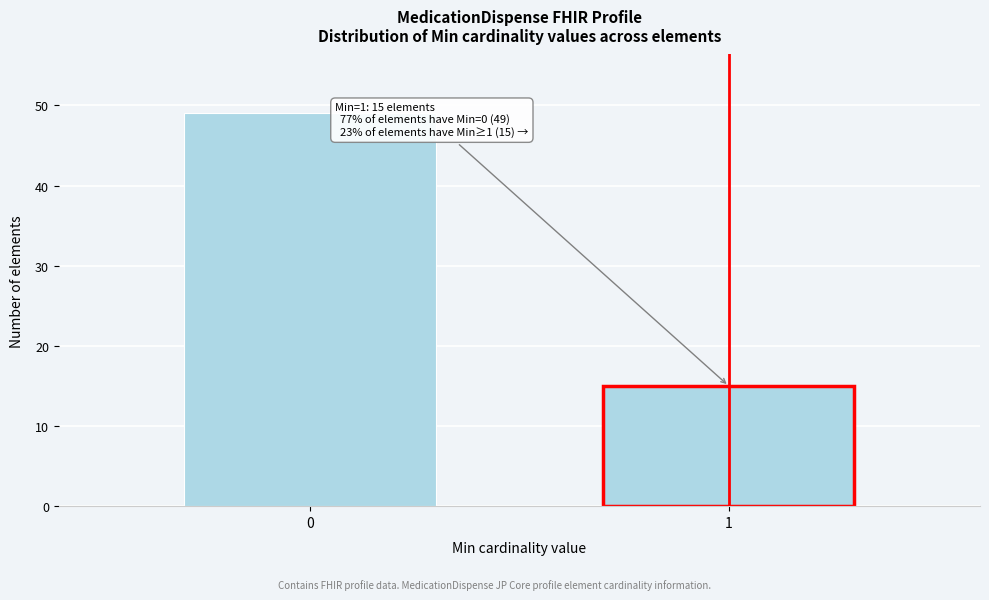

Reading left to right, extract all data points from this chart.

49	15